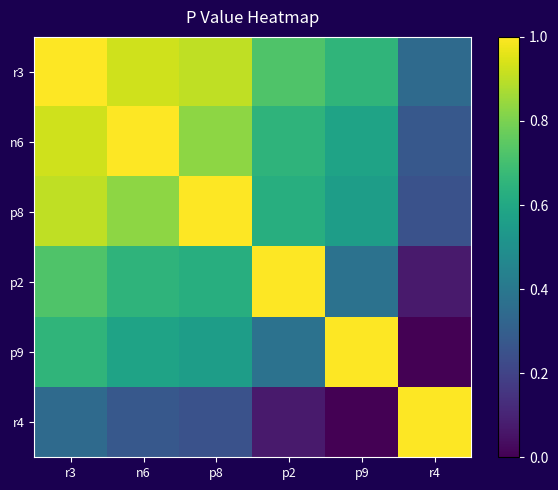

Reading left to right, what are all the values shown in this chart?

r3: r3=1.0	n6=0.9	p8=0.9	p2=0.7	p9=0.7	r4=0.3
n6: r3=0.9	n6=1.0	p8=0.8	p2=0.7	p9=0.6	r4=0.3
p8: r3=0.9	n6=0.8	p8=1.0	p2=0.6	p9=0.6	r4=0.3
p2: r3=0.7	n6=0.7	p8=0.6	p2=1.0	p9=0.4	r4=0.1
p9: r3=0.7	n6=0.6	p8=0.6	p2=0.4	p9=1.0	r4=0.0
r4: r3=0.3	n6=0.3	p8=0.3	p2=0.1	p9=0.0	r4=1.0